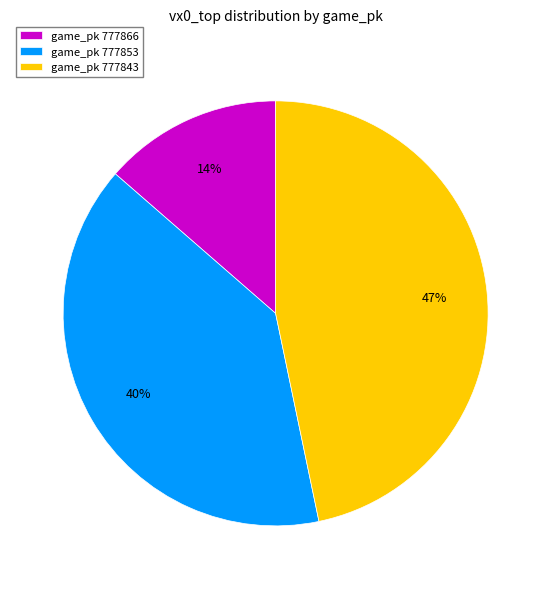

To the nearest percent, what is the average slice percentage?

33%